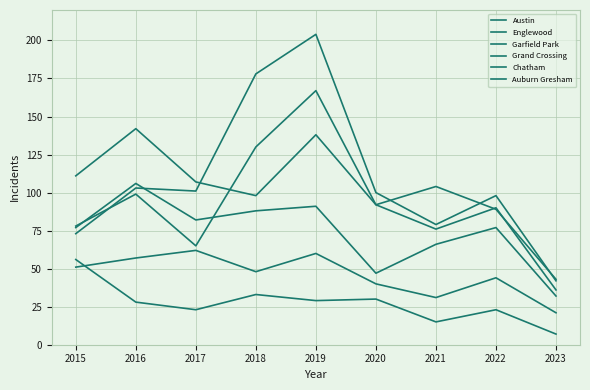

What is the difference between the Grand Crossing values at 2021 and 2017?

16